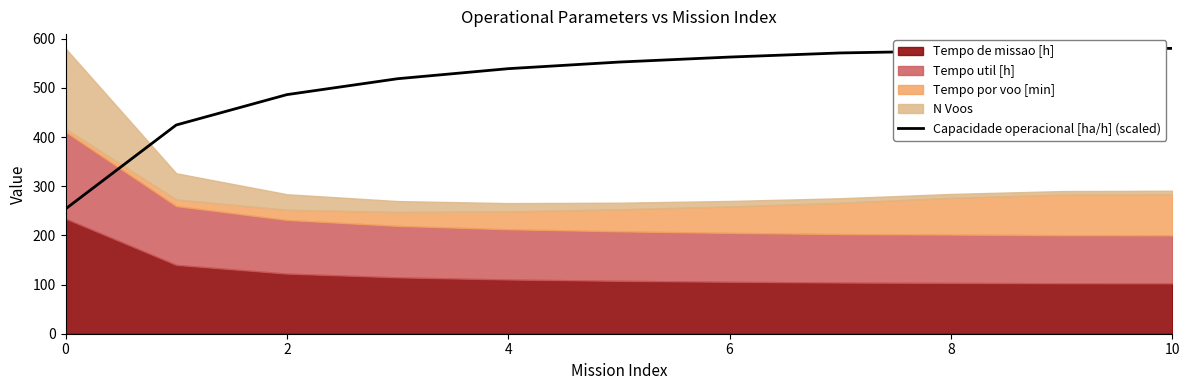

The value of Capacidade operacional [ha/h] (scaled) at 10 is 197.6. True or false?

False